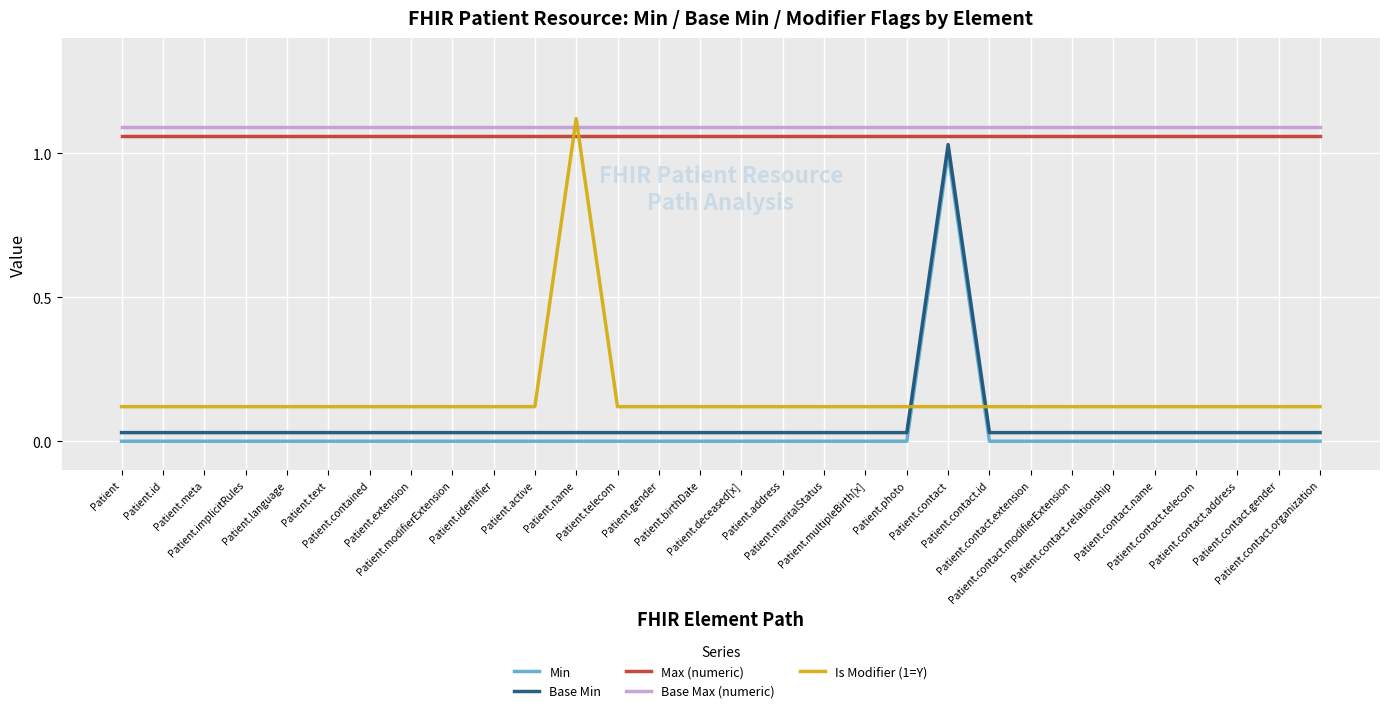

At which category is the sum across all series the highest?

Patient.contact